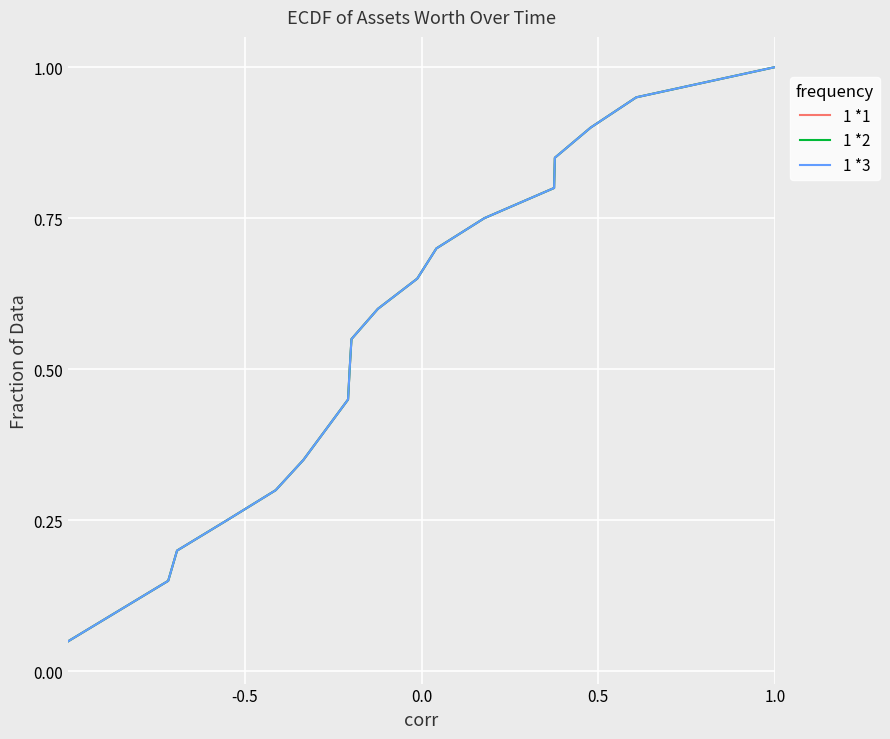

Rank the series by their maximum value, from highest to lowest.

1 *1, 1 *2, 1 *3